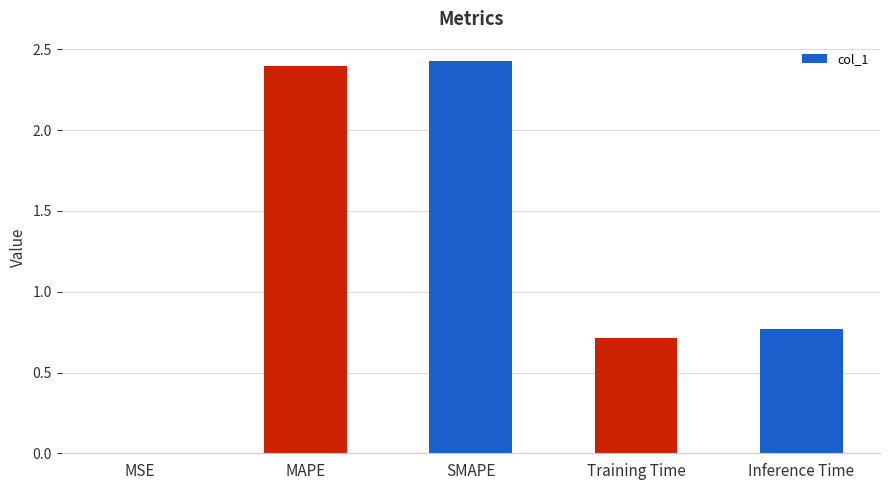

Between Training Time and MAPE, which is larger?

MAPE